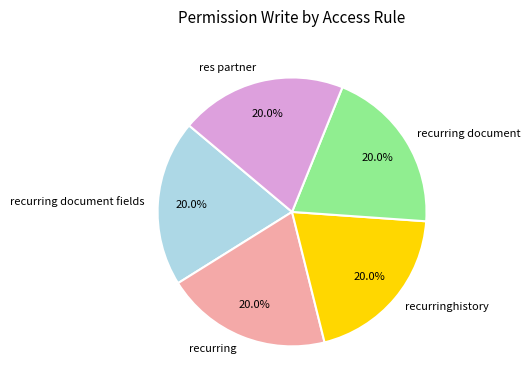

What portion of the pie excludes recurring document fields?

80.0%